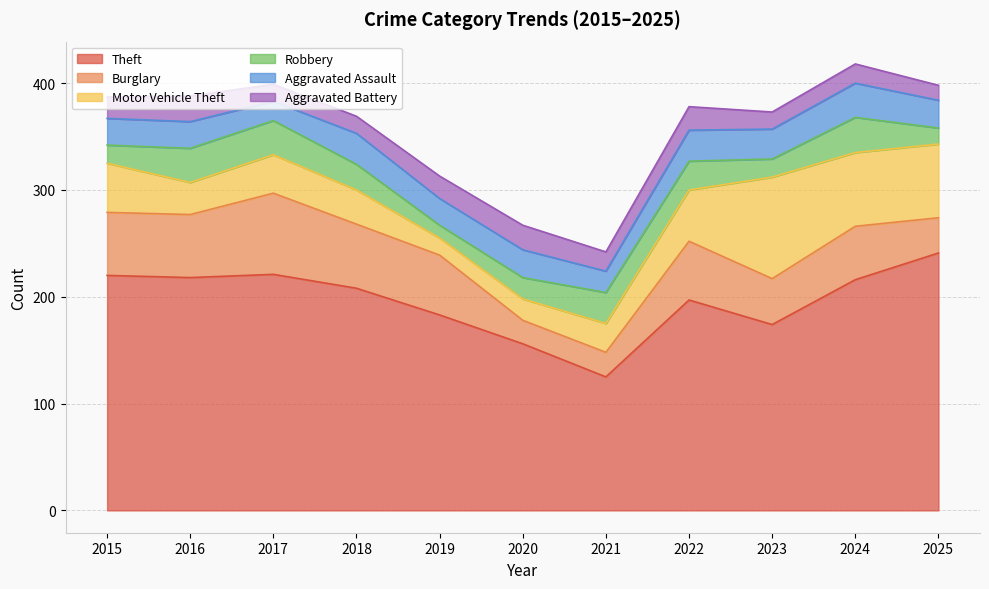

In Burglary, how many points are higher than both neighbors (excluding endpoints)?

3